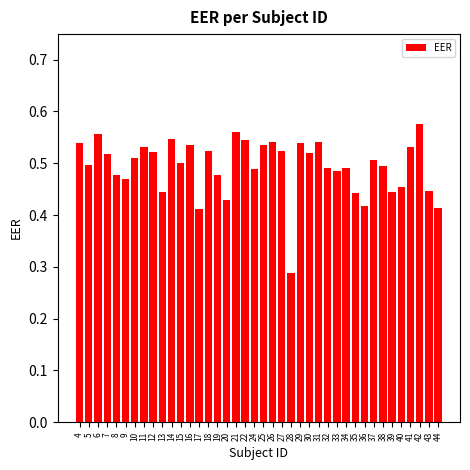

Is it true that the value at 8 is 0.1?

False